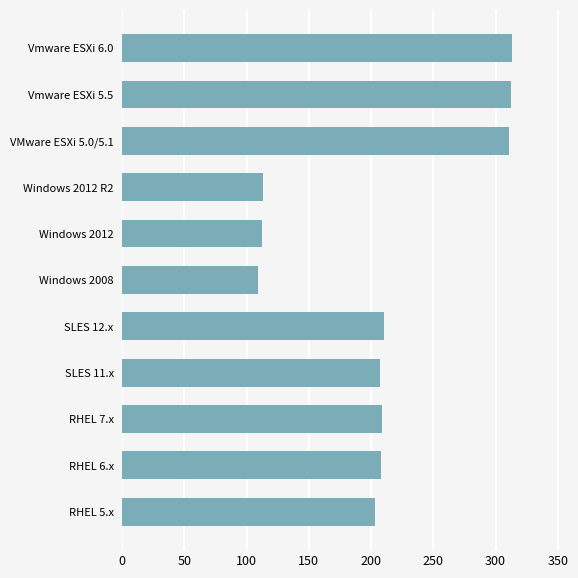

What is the difference between the values at RHEL 7.x and Windows 2008?

100